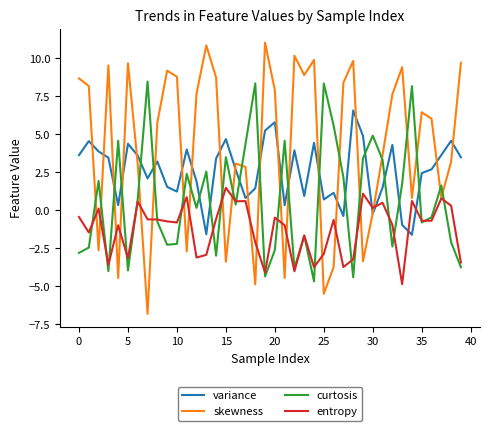

Rank the series by their average value, from highest to lowest.

skewness, variance, curtosis, entropy